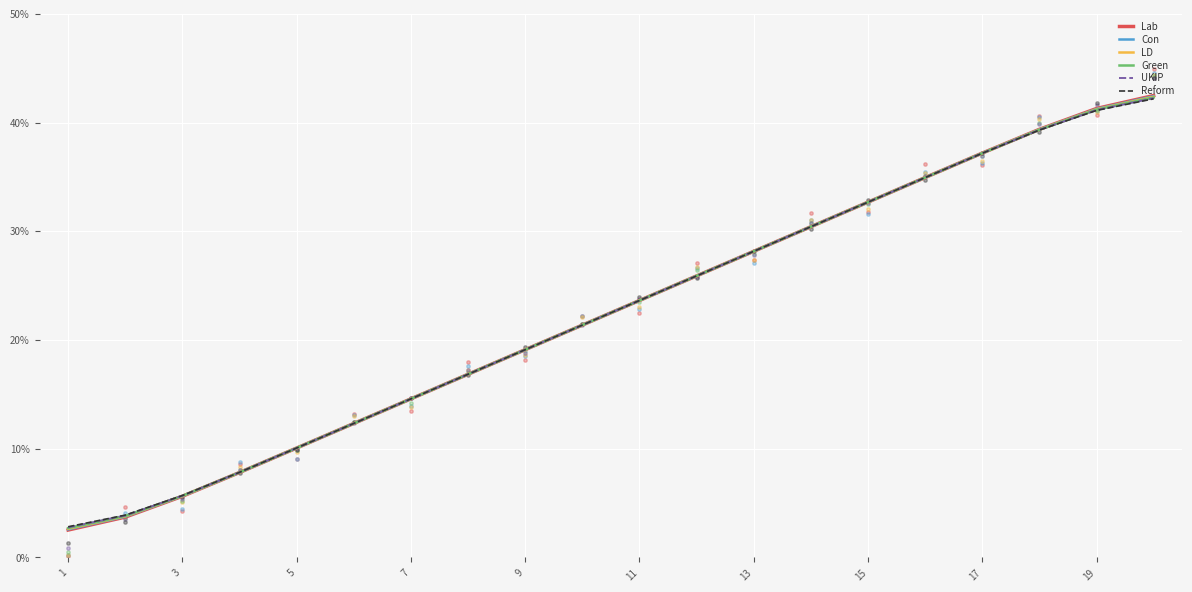

Which series has the largest Y range (max minus min)?

Lab